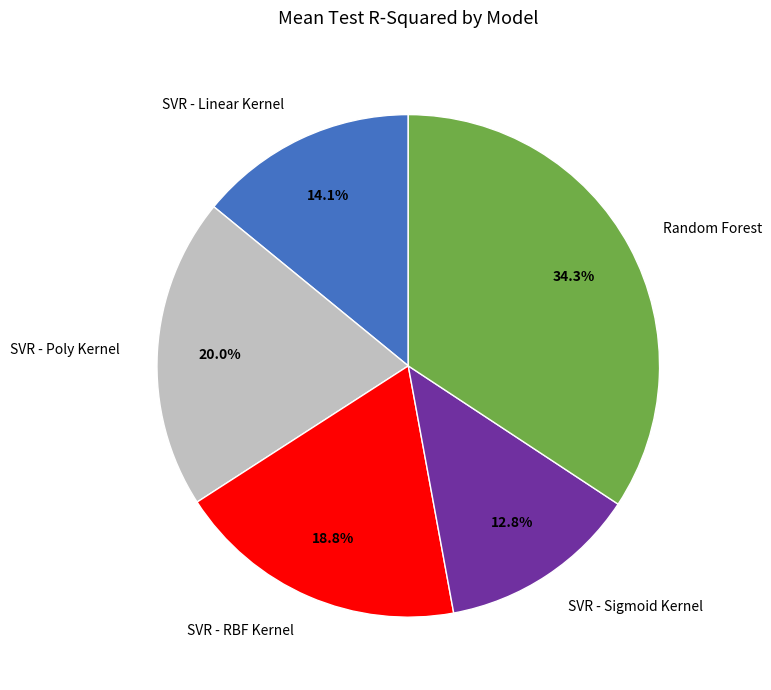

How many slices are in this pie chart?

5